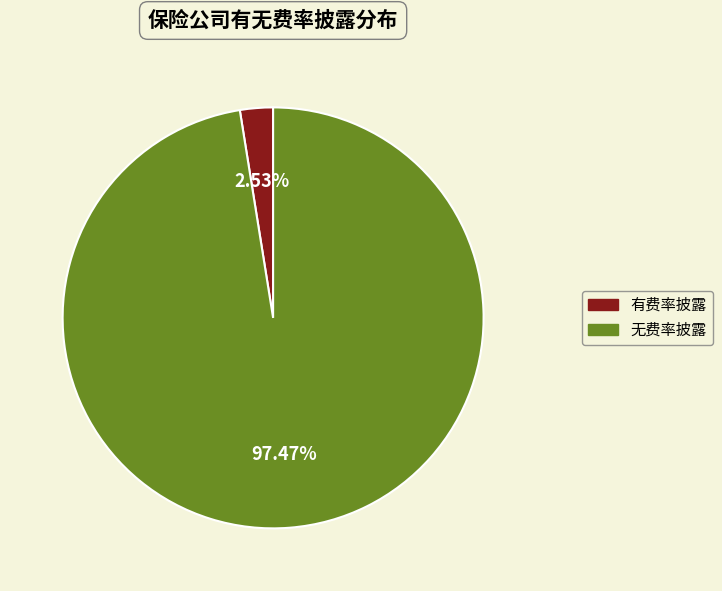

Is there a majority slice in this chart?

Yes